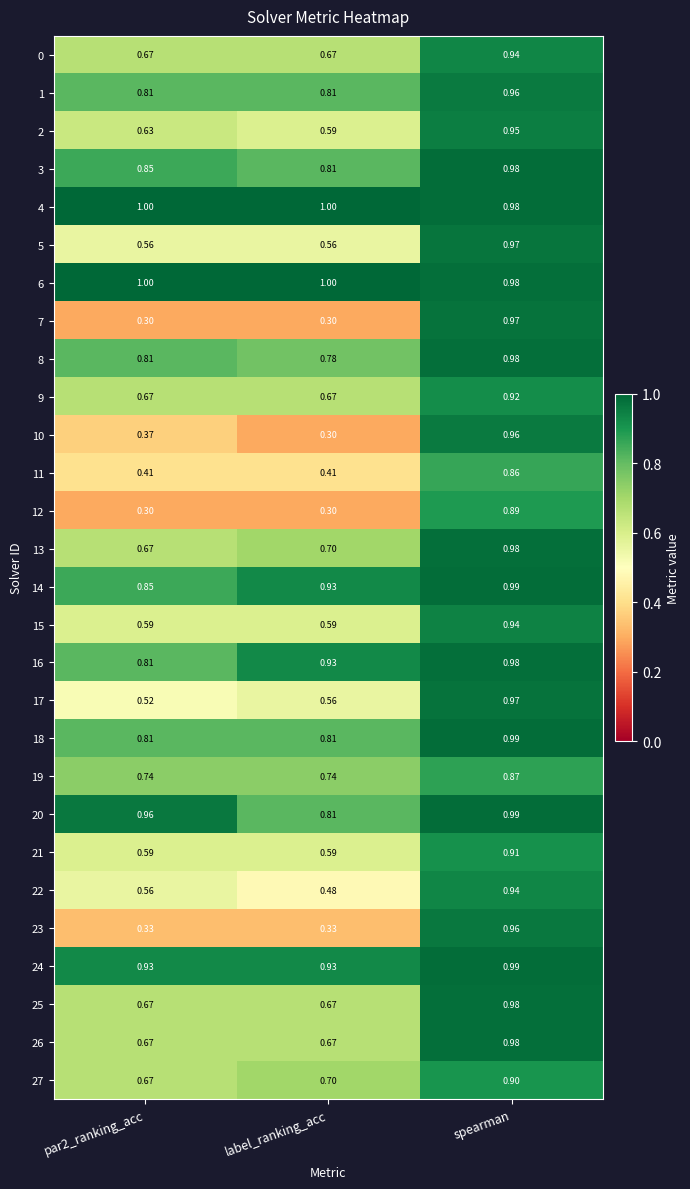

What is the total value across all series at par2_ranking_acc?

18.8